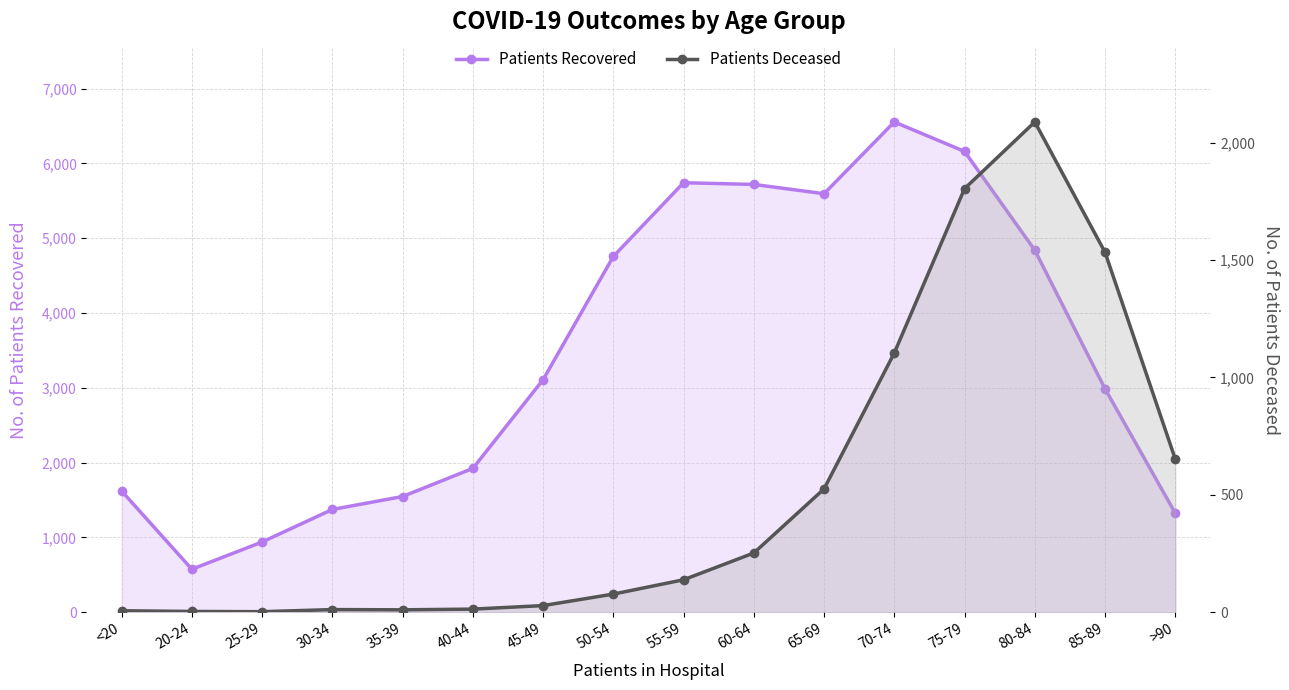

Reading left to right, list all the values displayed in this chart.

patients_recovered: 1619	574	938	1373	1546	1922	3107	4755	5741	5718	5594	6553	6159	4839	2986	1323
patients_deceased: 6	3	2	11	10	13	28	77	138	252	525	1104	1804	2088	1533	652